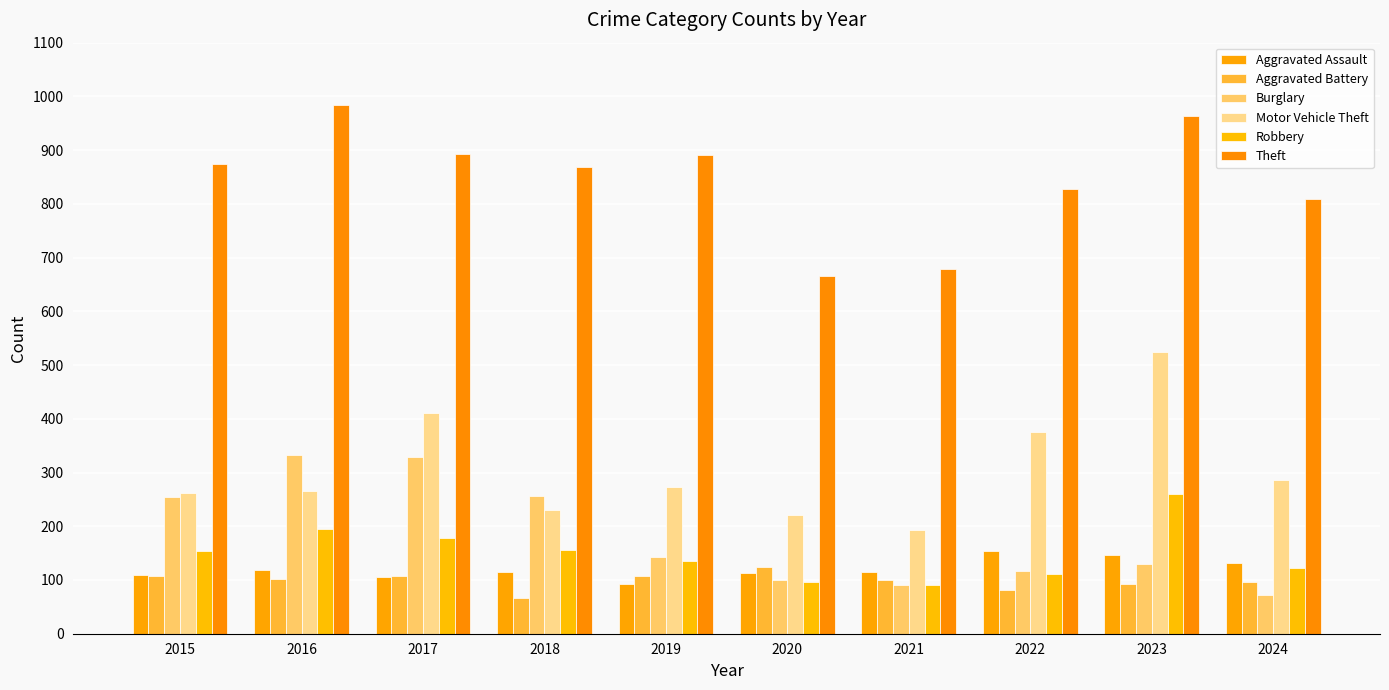

What is the value of the Aggravated Assault bar at the 10th from the left?

132